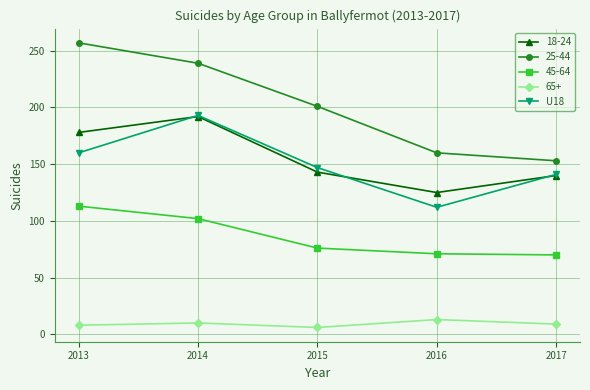

At which category does 18-24 reach its first local peak?

2014